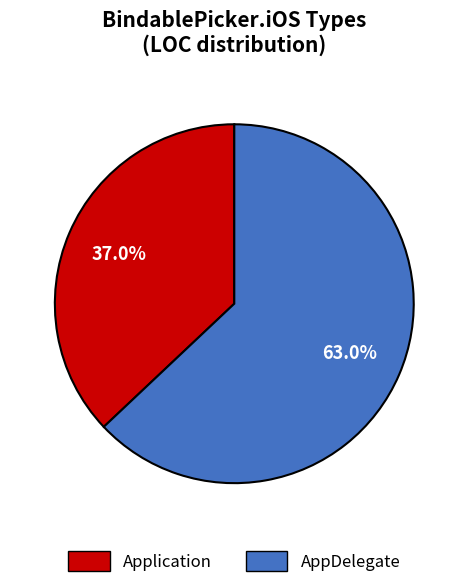

How many slices are in this pie chart?

2